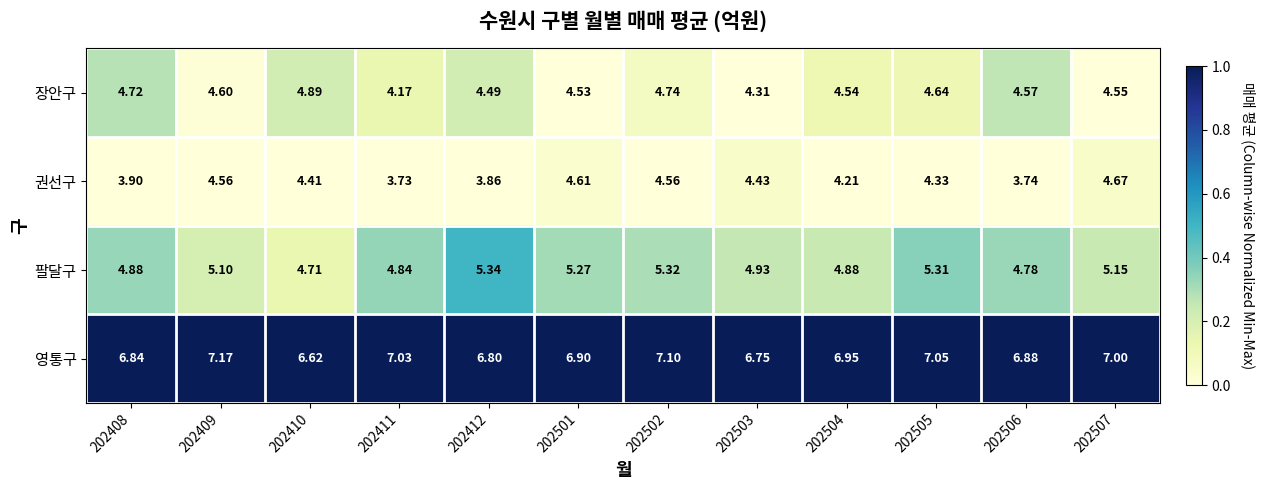

Rank the series by their maximum value, from lowest to highest.

권선구, 장안구, 팔달구, 영통구